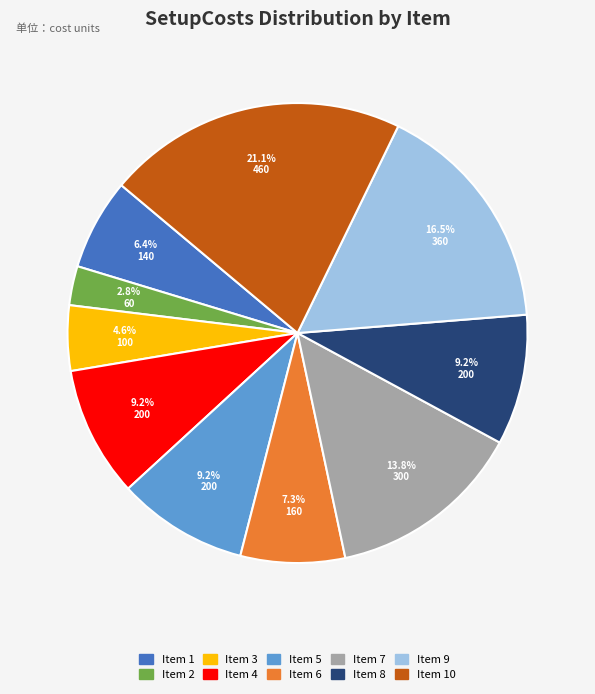

Does any single category account for the majority?

No